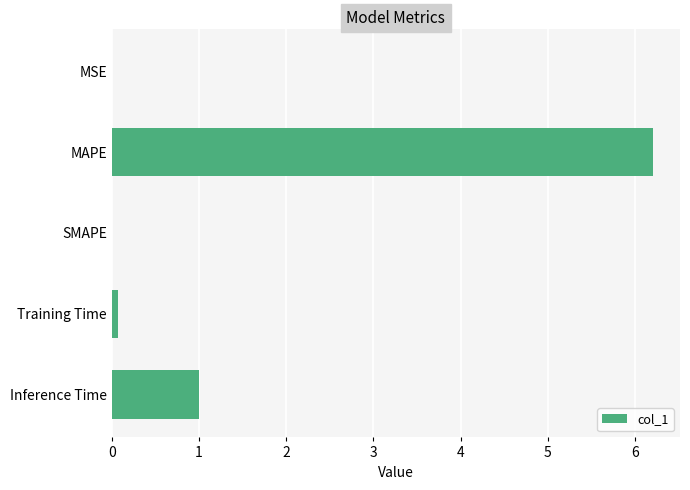

Read the value at MAPE.

6.2